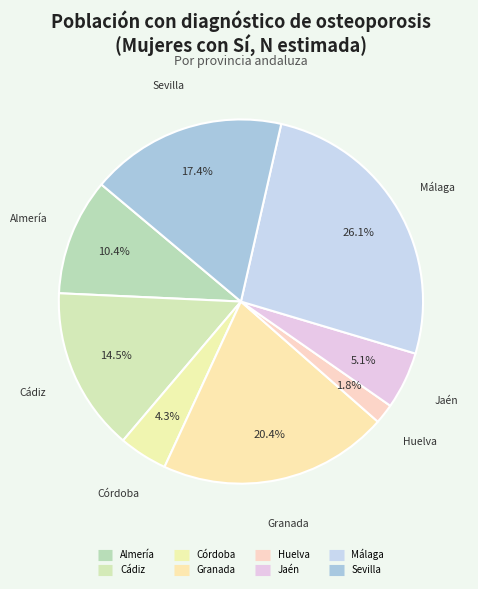

To the nearest percent, what portion does Almería represent?

10%